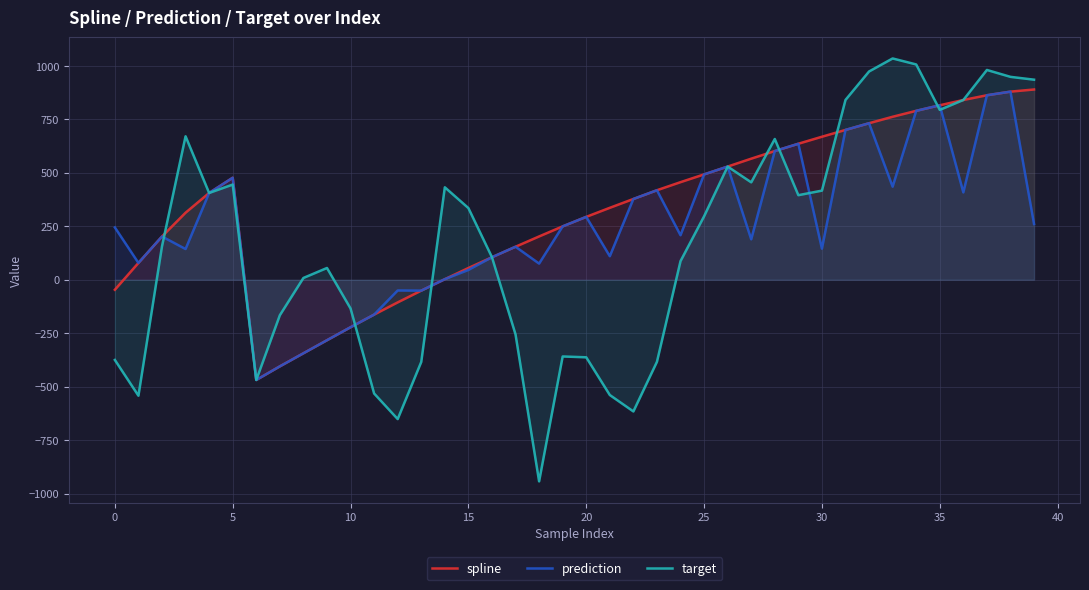

What is the spread (max minus min) of values at 22?

993.7